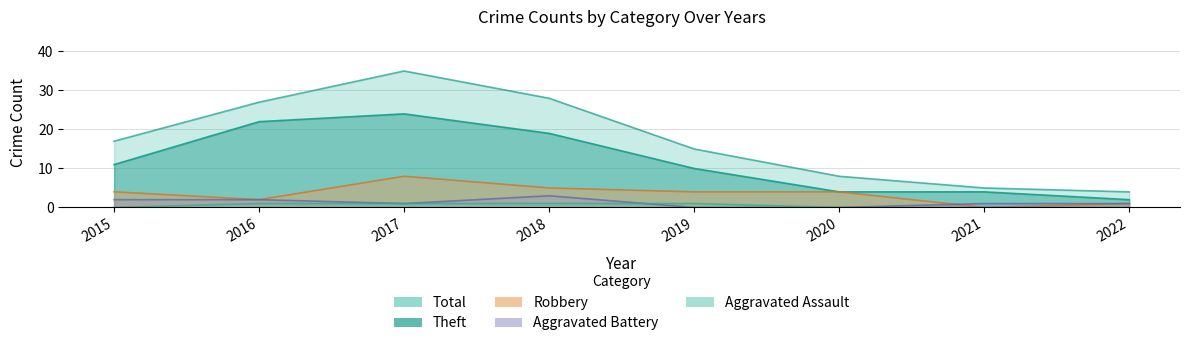

How many series are shown in this chart?

5